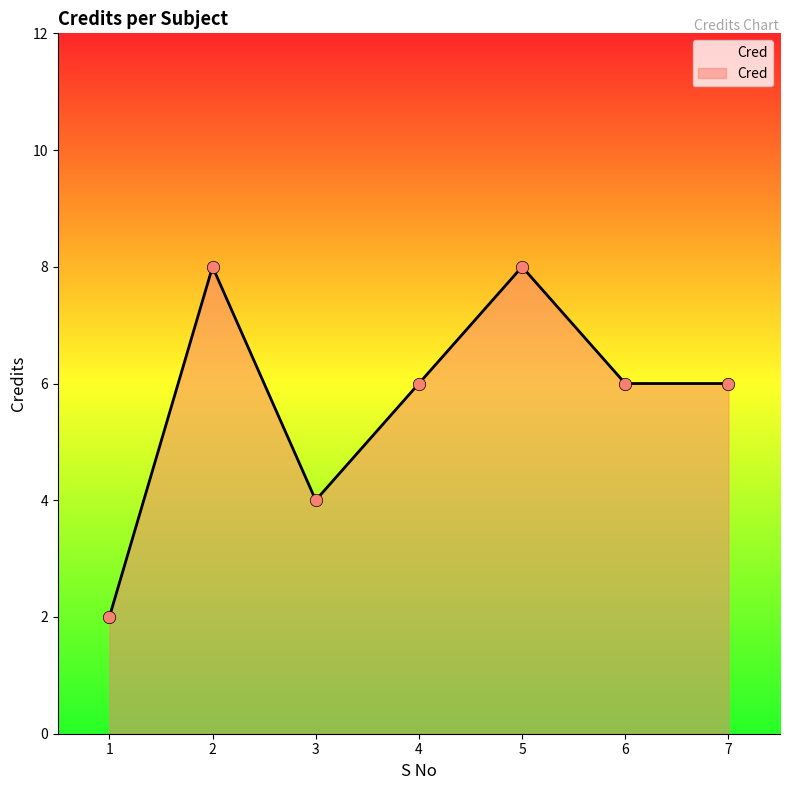

Approximately how many times larger is the value at 2 compared to 4?

1.3